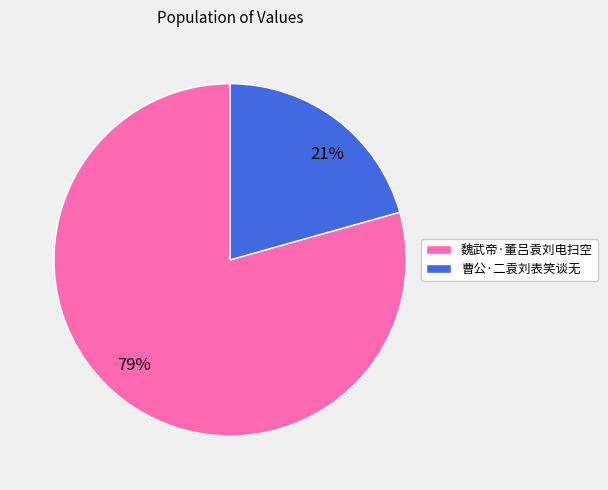

Does 魏武帝·董吕袁刘电扫空 represent more than half of the total?

Yes